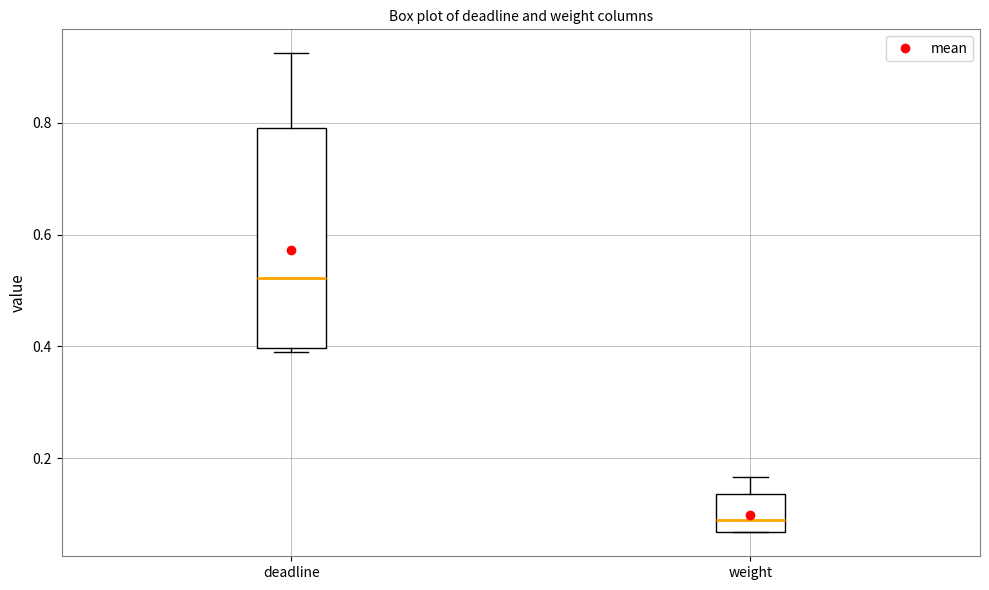

Which box has the highest median line?

deadline